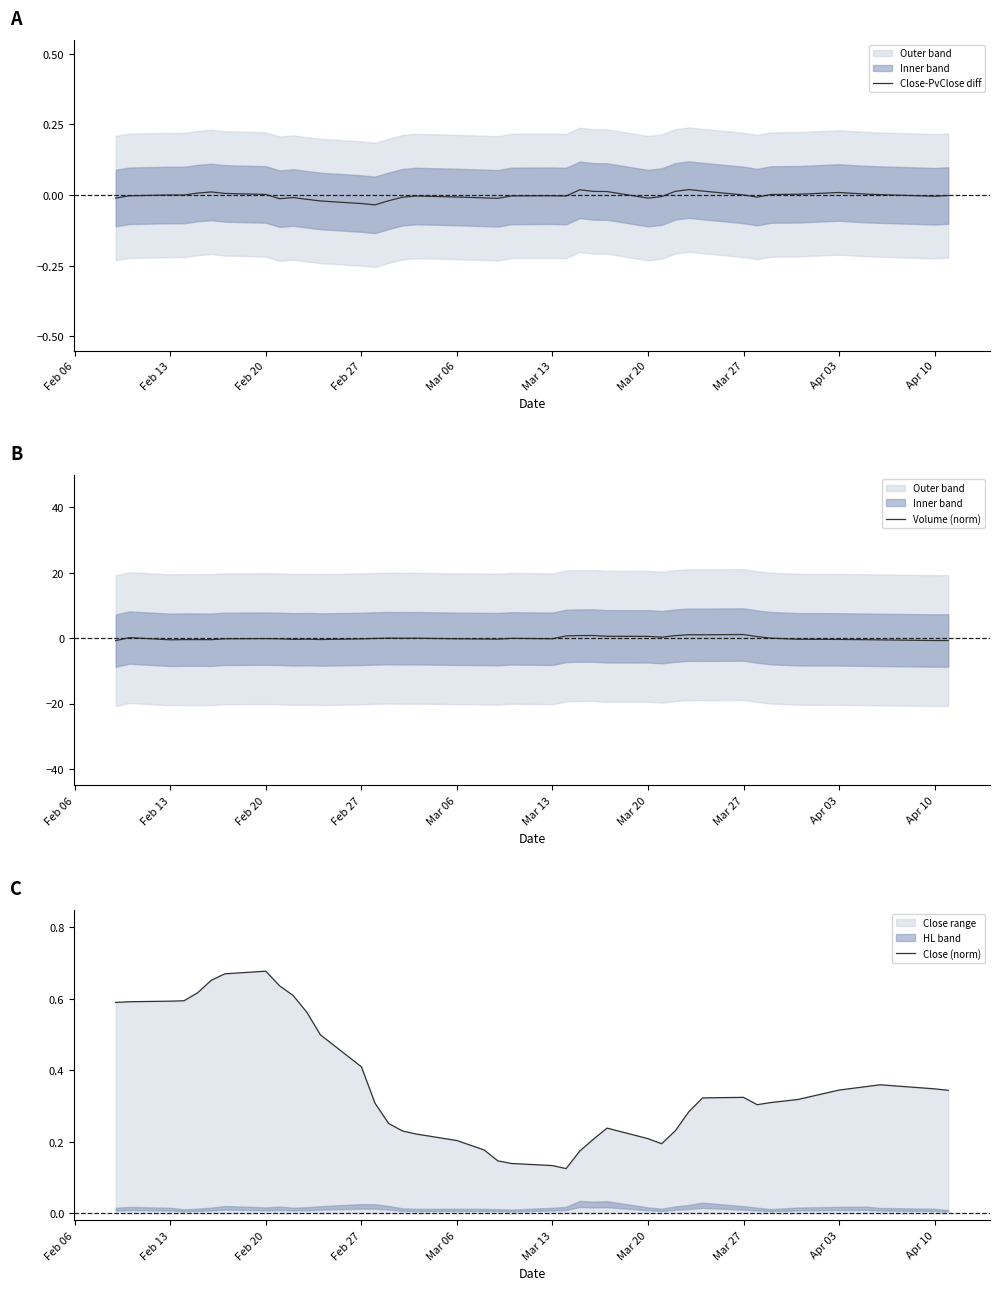

How many negative values does the Close-PvClose diff series have?

22